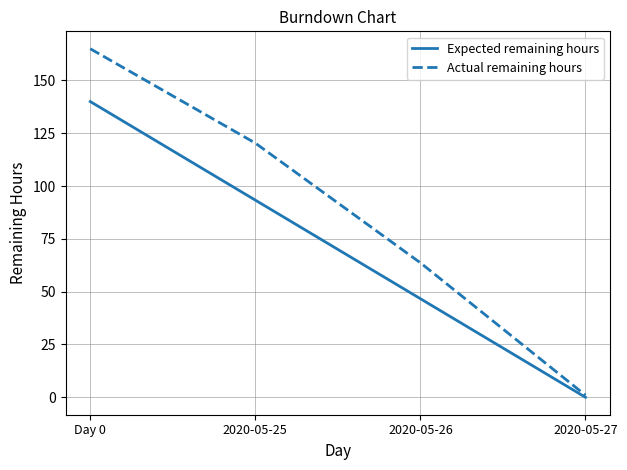

Is this an area chart (filled region under the line)?

No